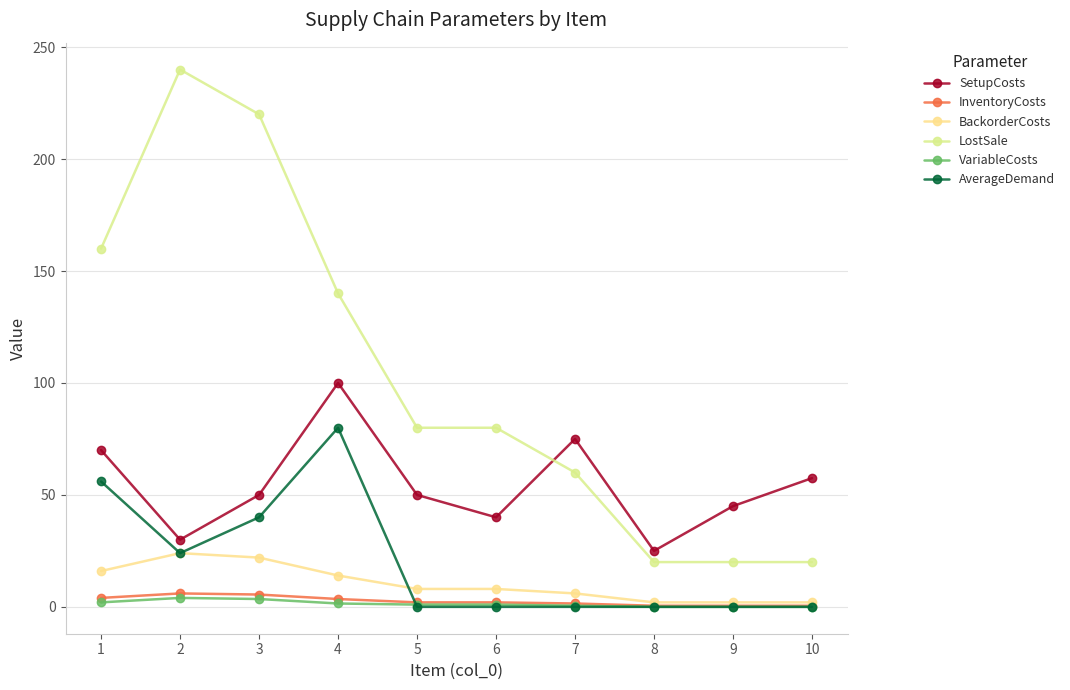

What is the value of the AverageDemand point at the 1st from the left?

56.0